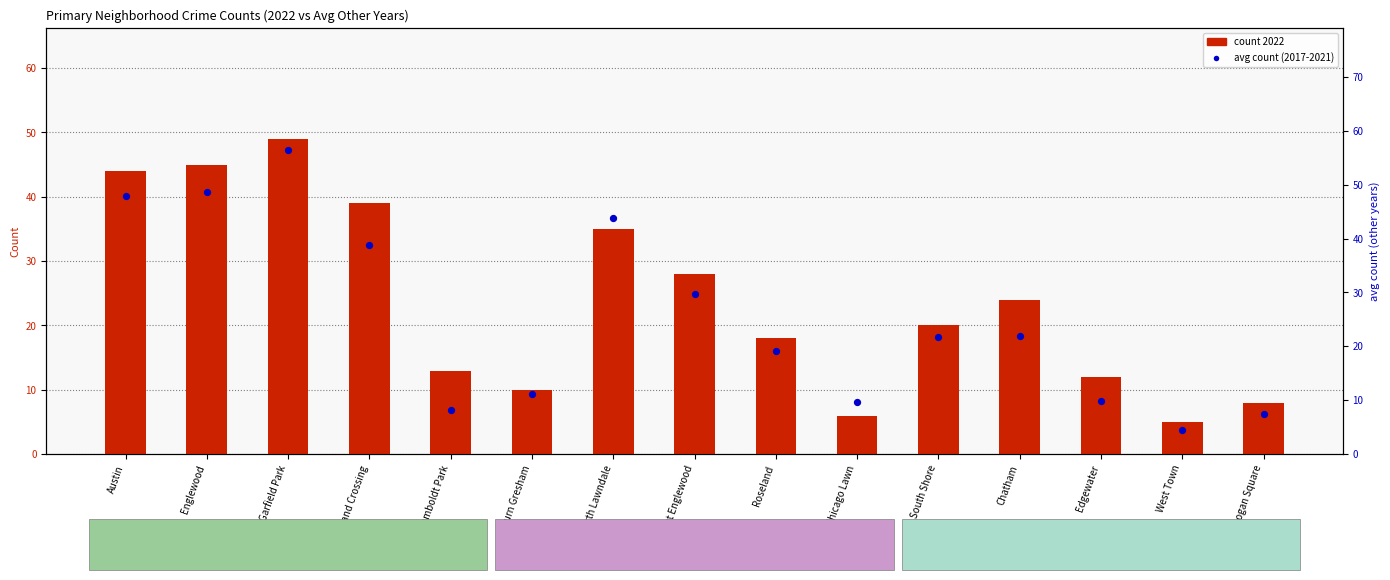

Is the value of avg other years at Chatham greater than the value of count (2022) at Roseland?

Yes